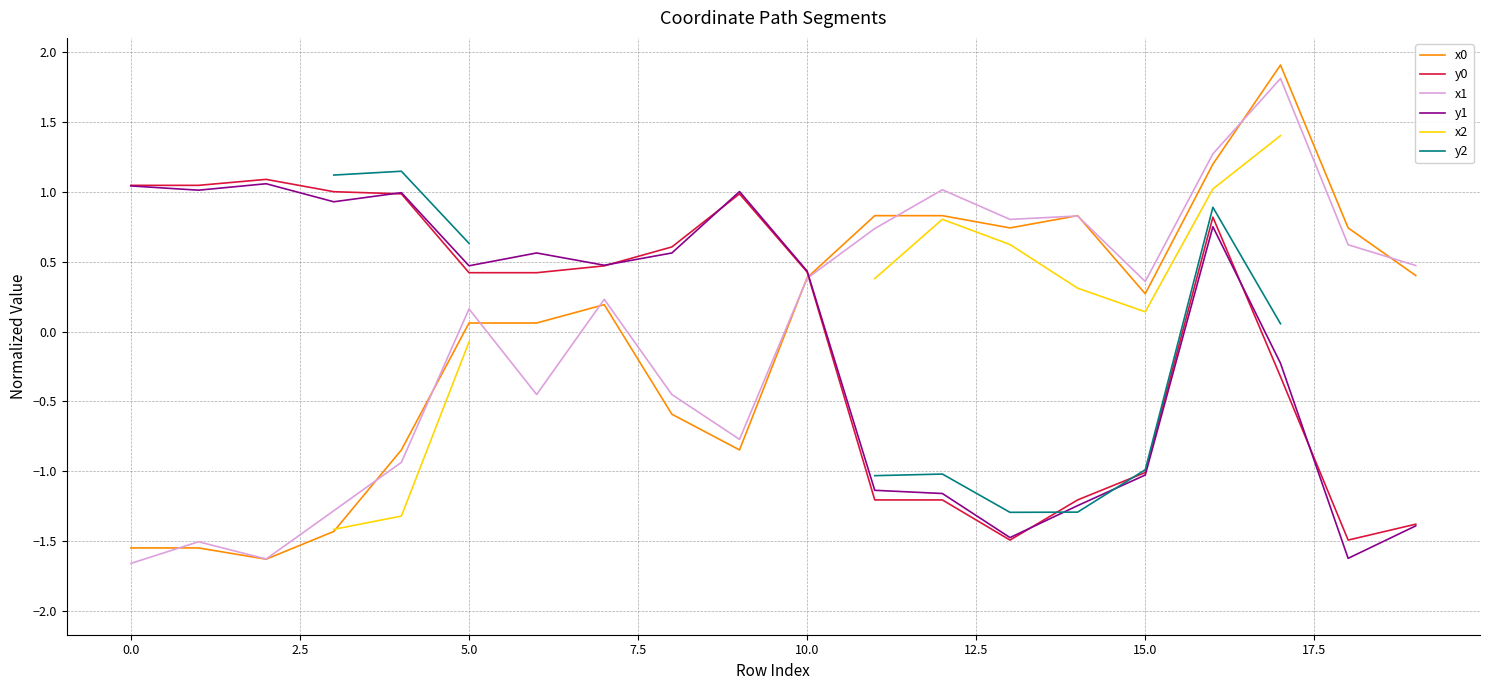

The value of y1 at 15.0 is -0.5. True or false?

False